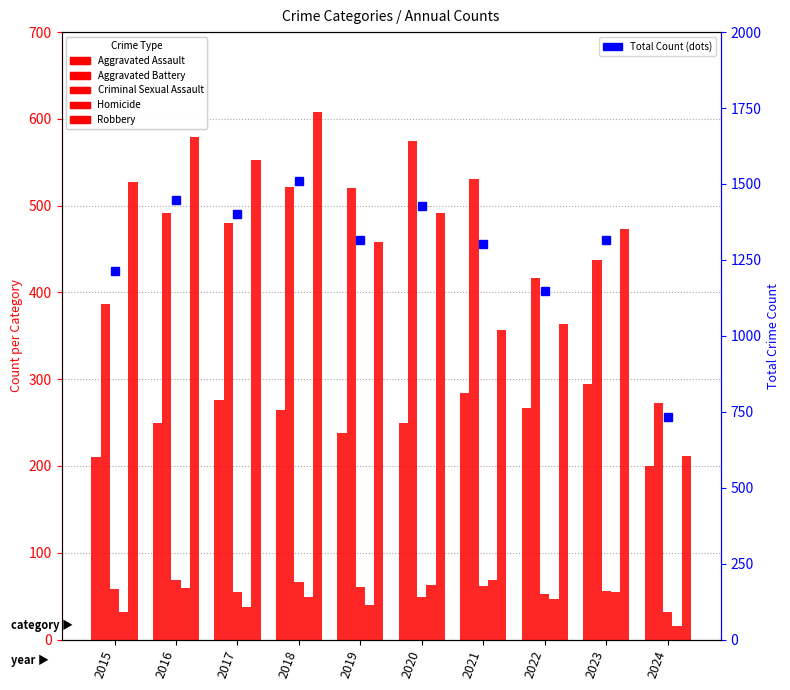

At which label does Aggravated Battery reach its minimum?

2024